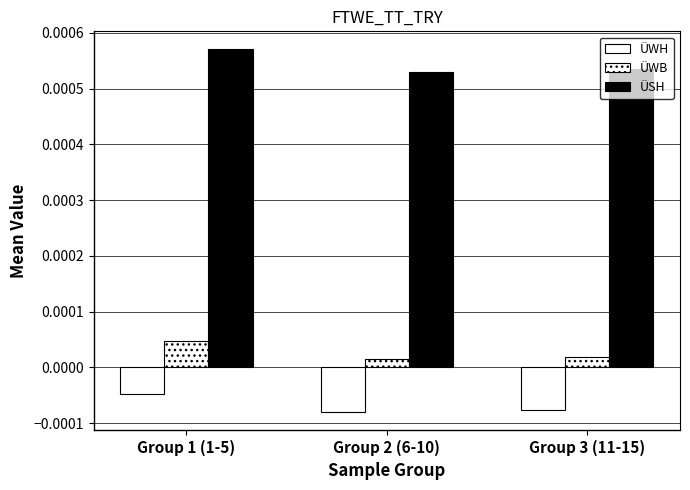

The ÜSH series shows 0.0 at Group 1 (1-5). True or false?

False